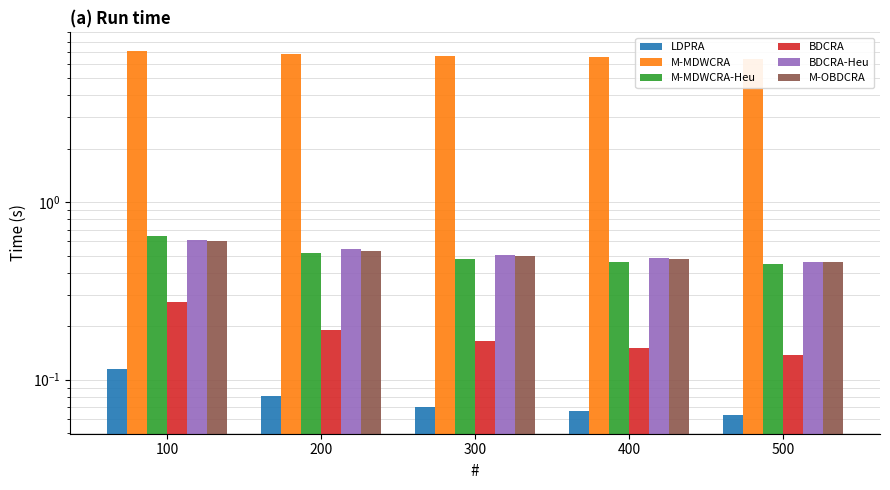

What is the difference between the maximum and minimum values in the BDCRA-Heu series?

0.1